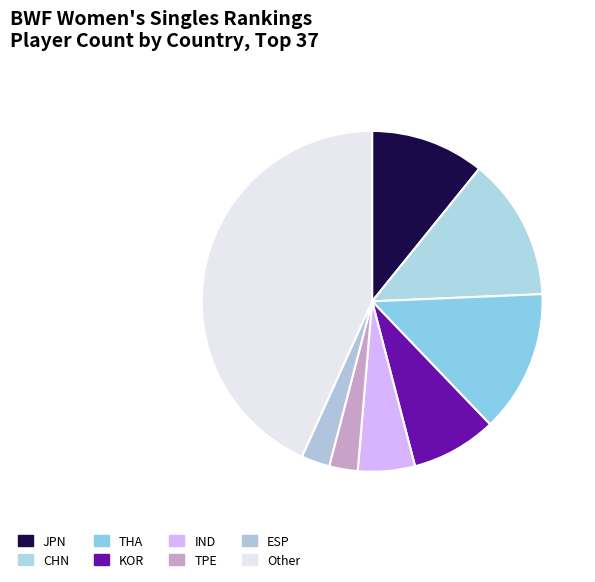

Does JPN represent more than half of the total?

No